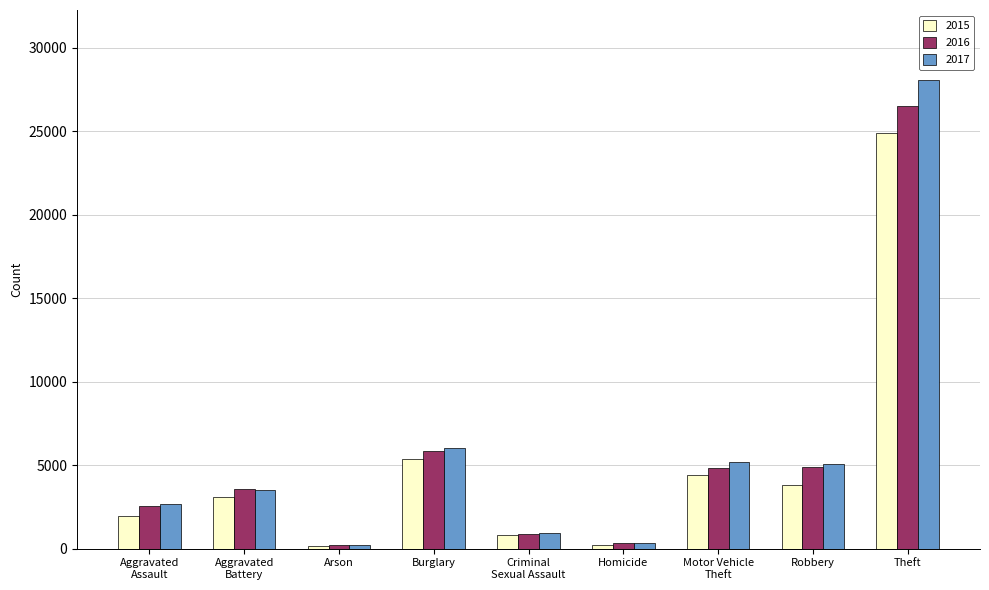

True or false: 2015 has a value of 2019 at Aggravated
Battery.

False